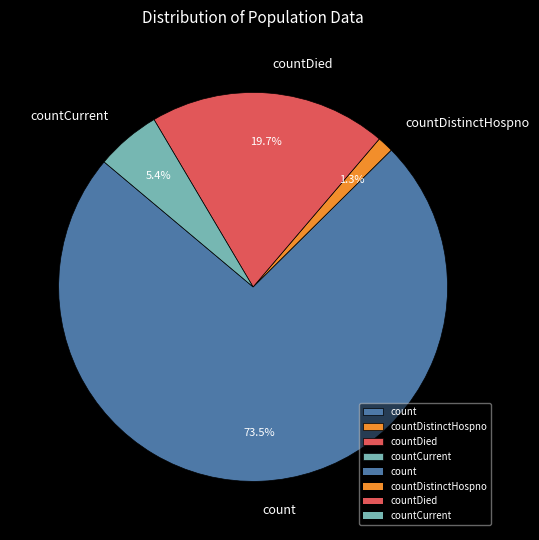

Approximately how many times larger is the value at count compared to countDied?

3.7